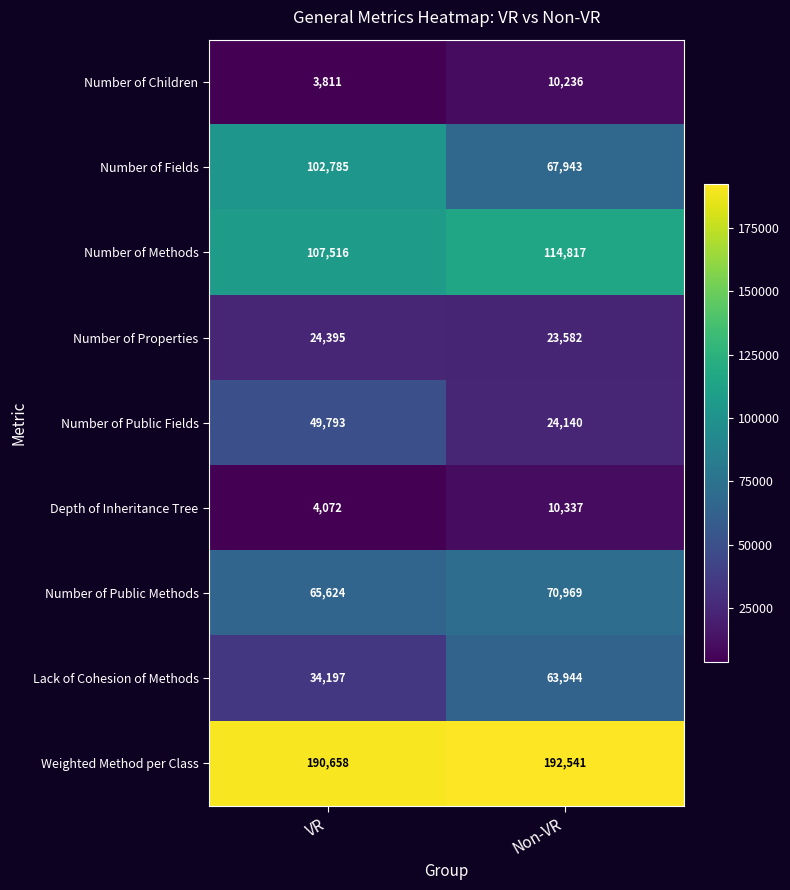

The Number of Methods series shows 77714 at Non-VR. True or false?

False